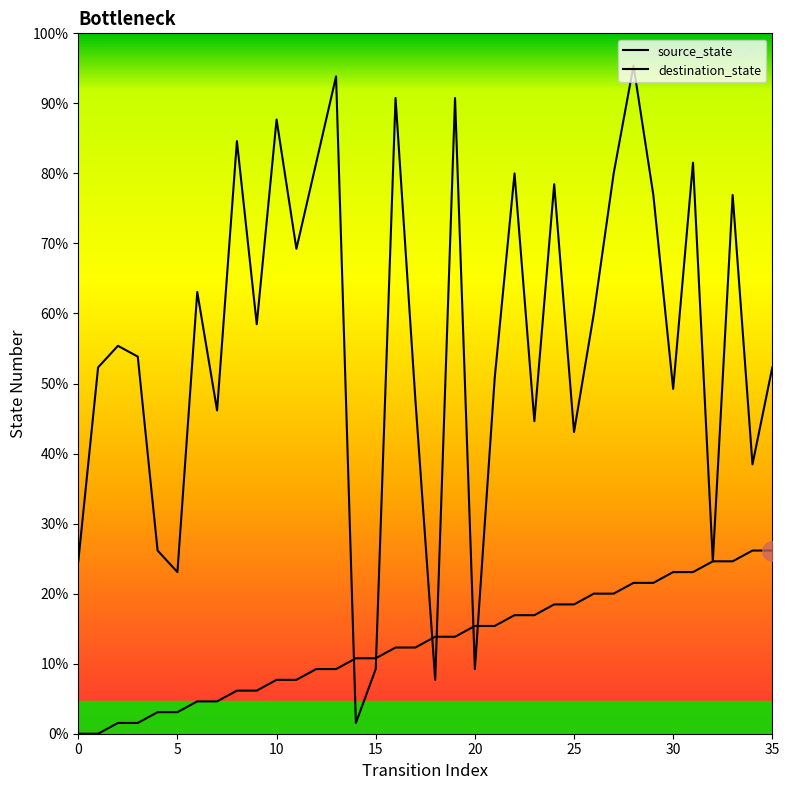

What is the sum of the destination_state values at 6 and 12?

94